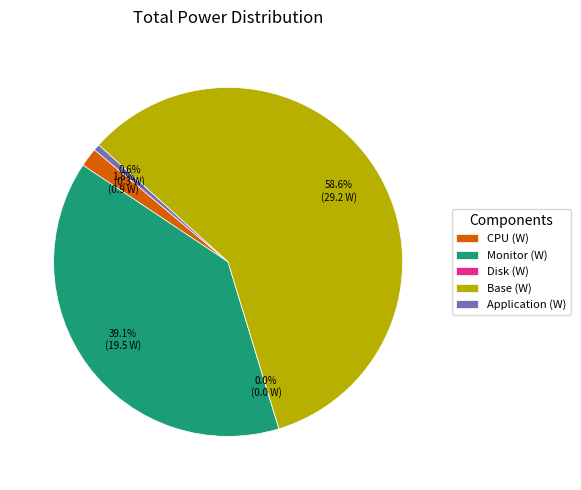

To the nearest percent, what portion does Application (W) represent?

1%